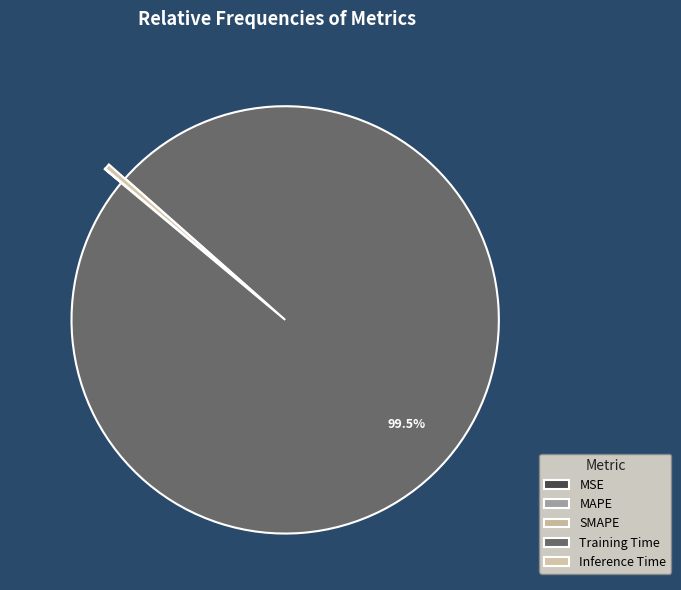

Rank the categories by value from lowest to highest.

MSE, SMAPE, MAPE, Inference Time, Training Time